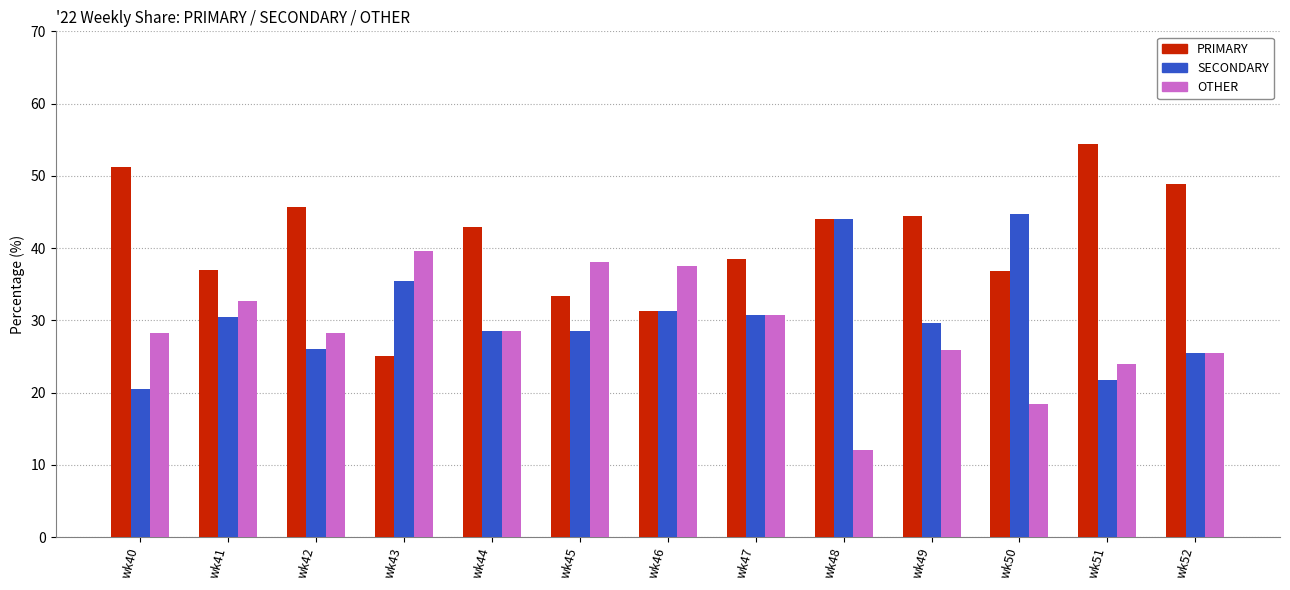

What is the total value across all series at wk44?

100.0